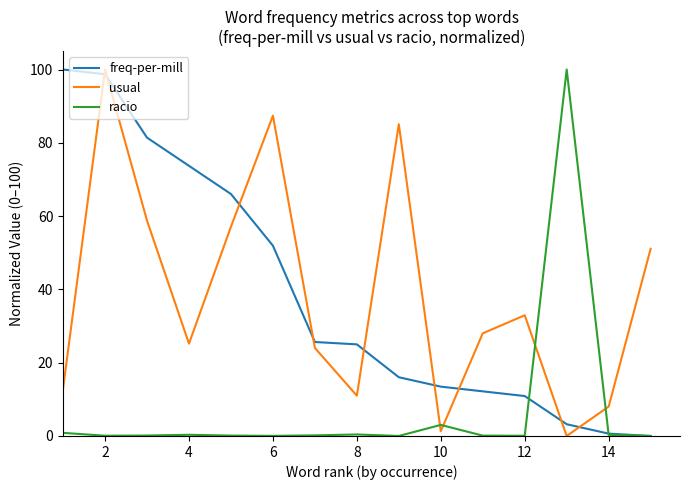

What is the maximum value for freq-per-mill?

100.0